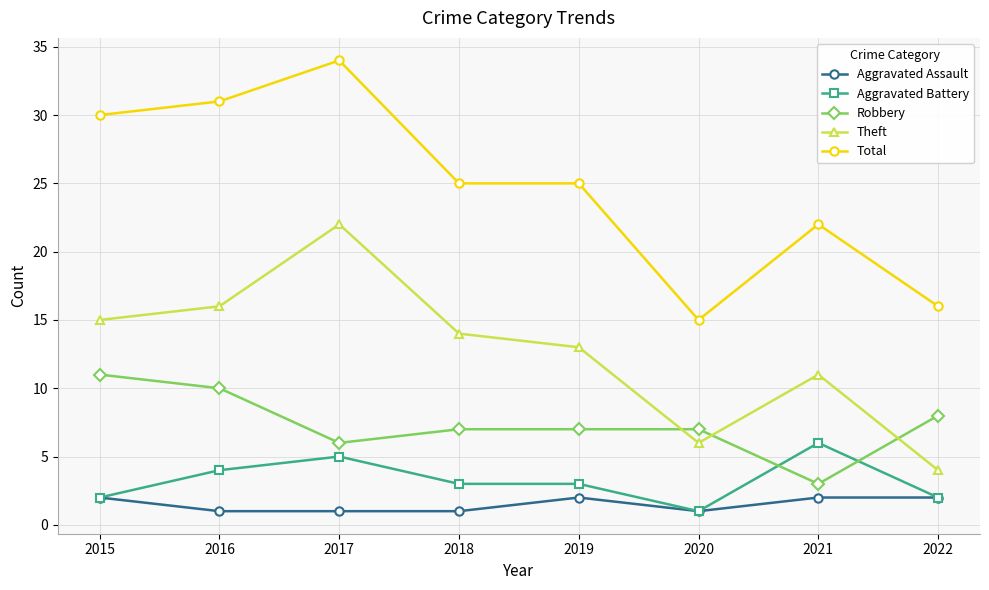

True or false: Aggravated Assault and Robbery intersect in this chart.

False